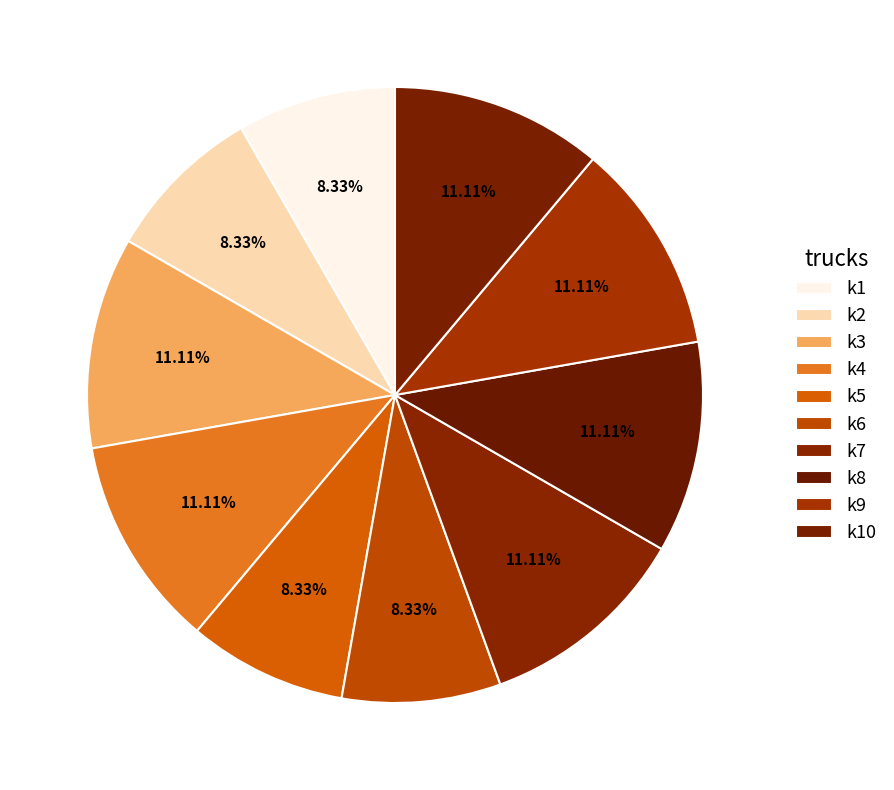

To the nearest percent, what portion does k5 represent?

8%